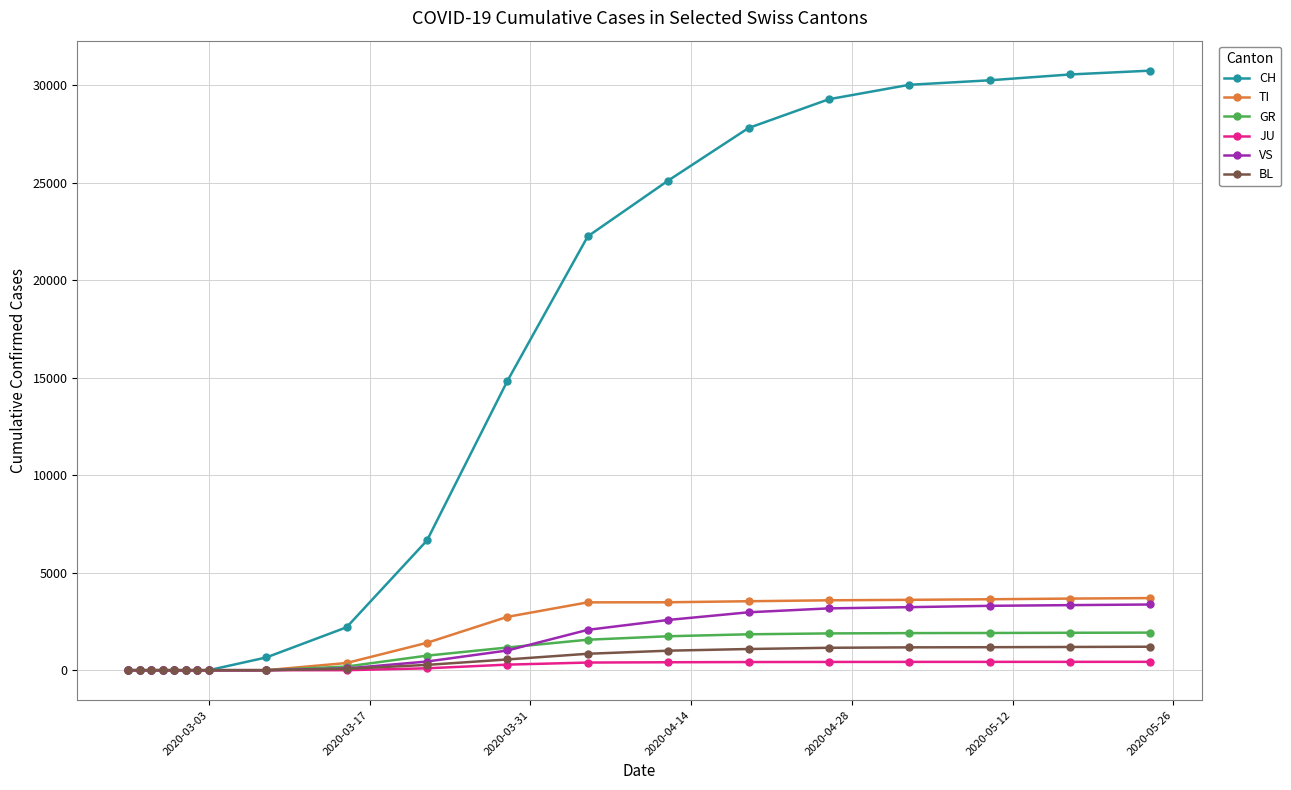

Does the chart have visible grid lines?

Yes